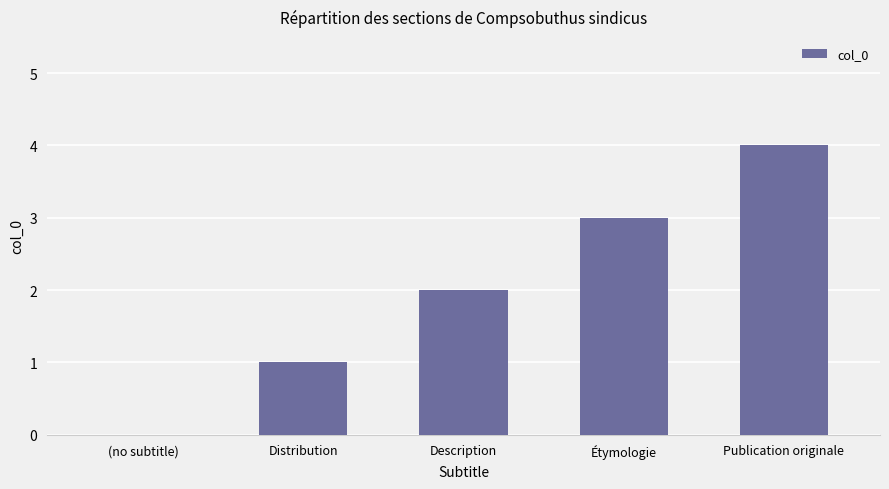

What is the maximum value shown in the chart?

4